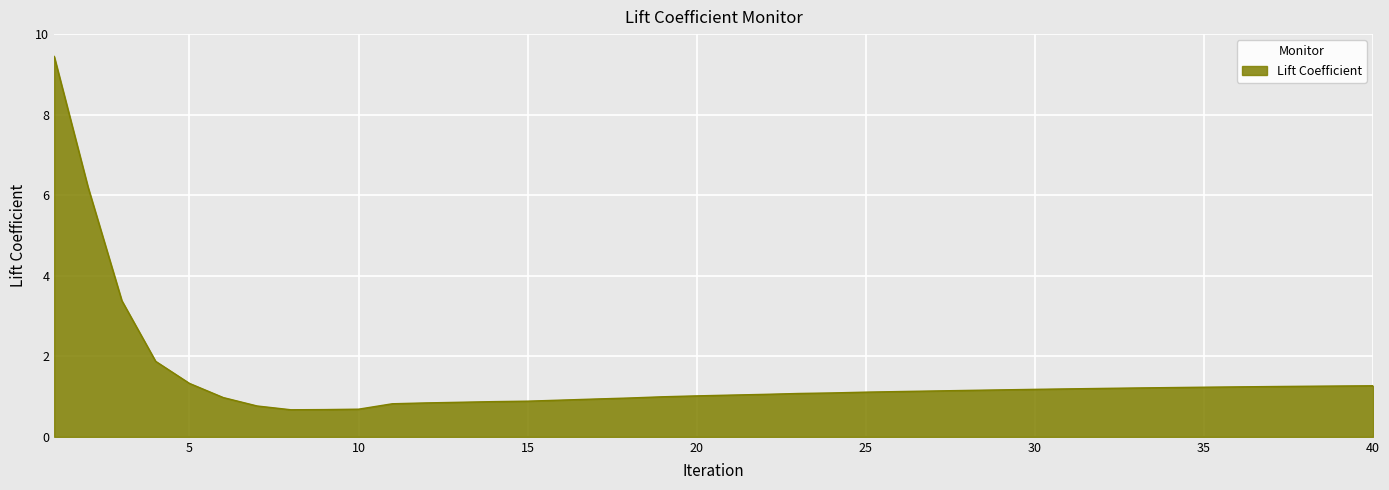

Does the chart display data point markers on the line(s)?

No